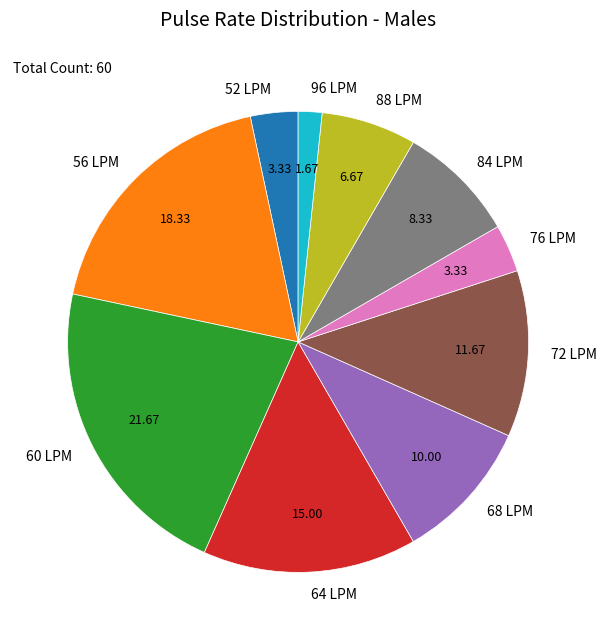

Do 96 LPM and 52 LPM together represent more than half of the pie?

No